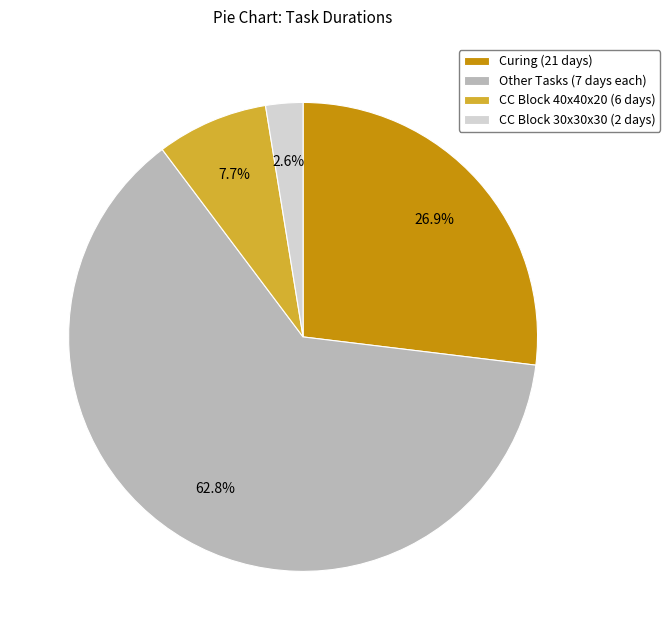

Rank the categories by value from lowest to highest.

CC Block 30x30x30 (2 days), CC Block 40x40x20 (6 days), Curing (21 days), Other Tasks (7 days each)